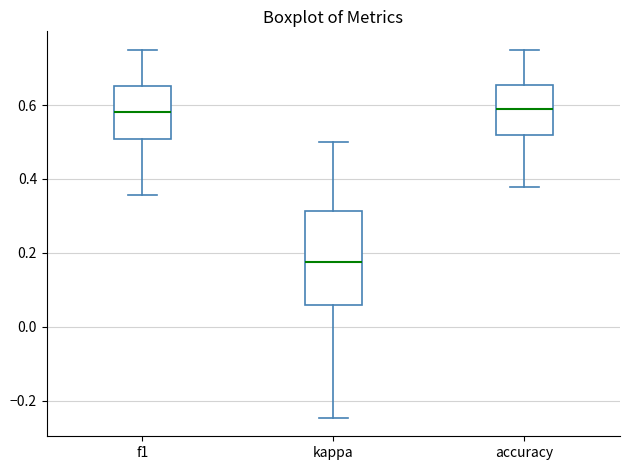

Where does the upper whisker of the box for f1 end on the y-axis? The values are not printed on the chart, so give them approximately, as read against the axis.

0.76